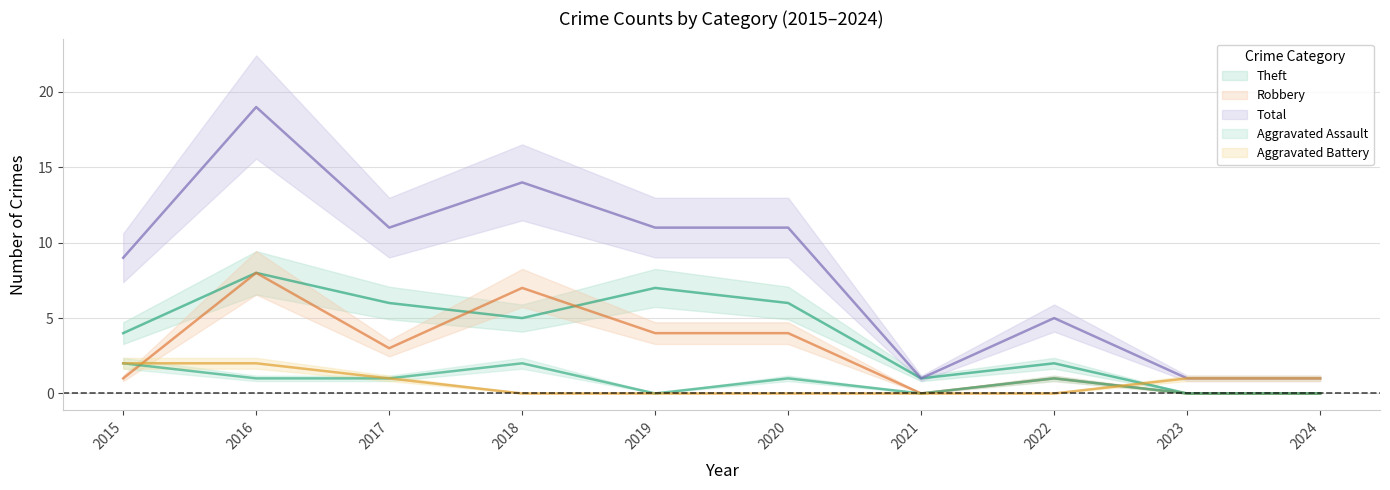

What is the value of the Theft point at the 5th from the left?

7